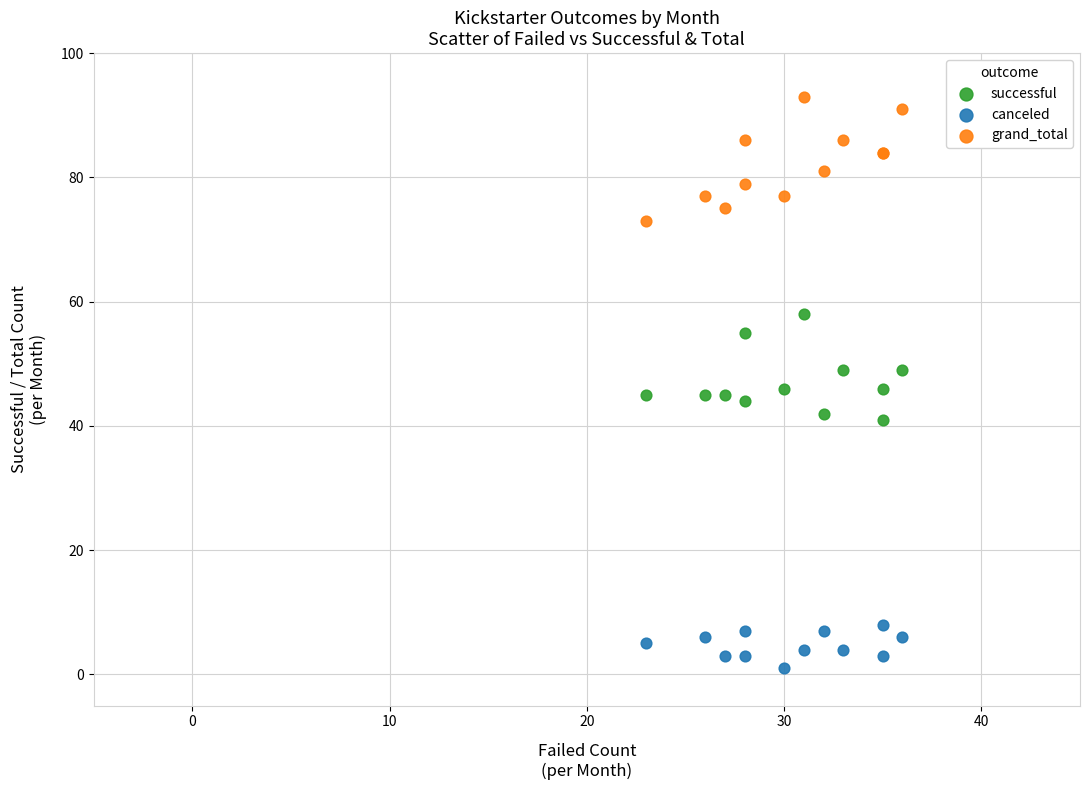

Which series contains the lowest Y value?

canceled